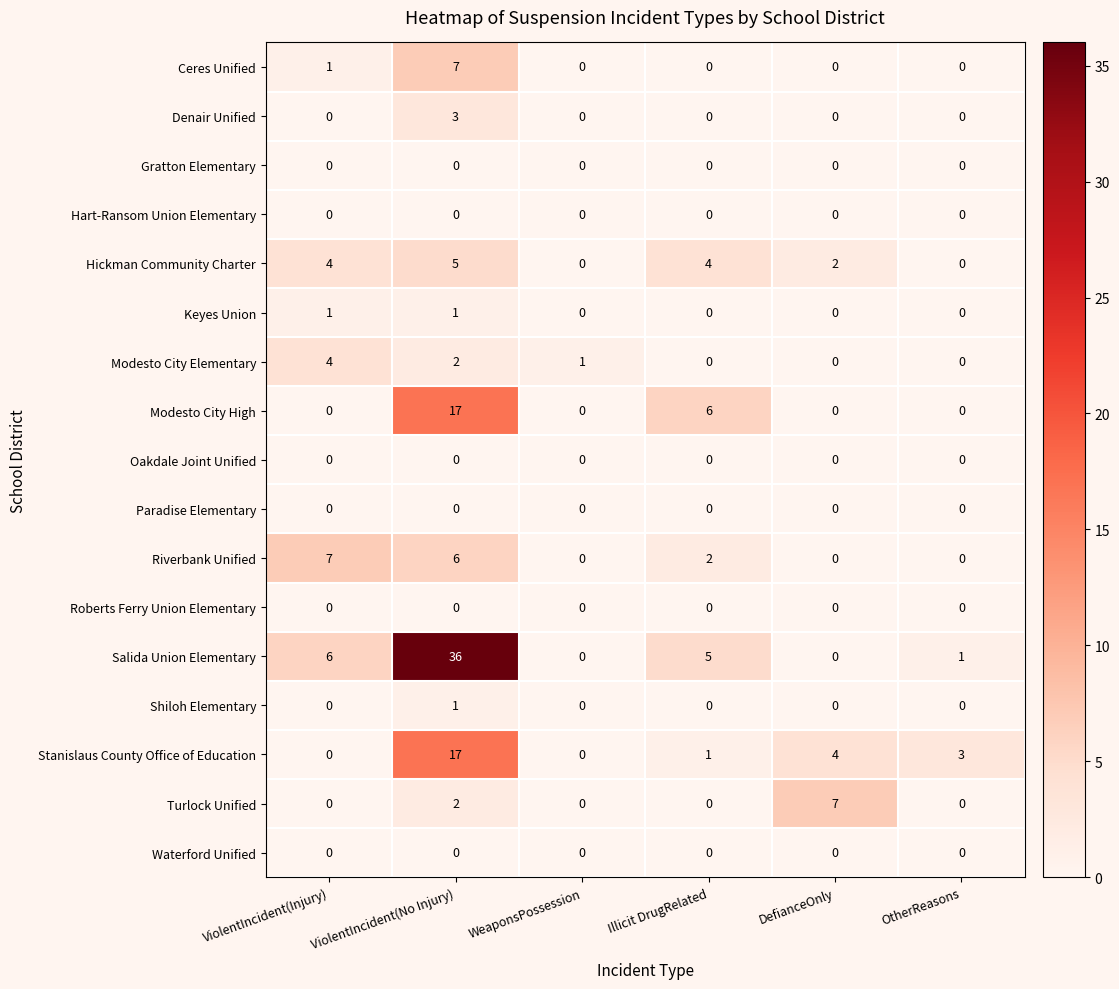

The Ceres Unified series shows 5 at ViolentIncident(No Injury). True or false?

False